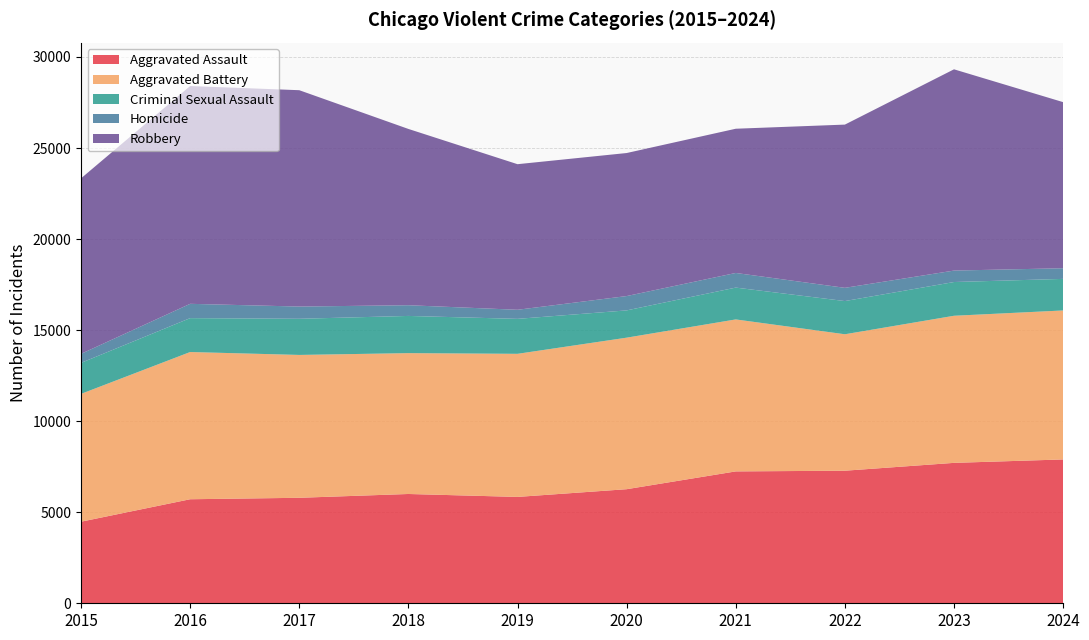

Reading left to right, extract all data points from this chart.

Aggravated Assault: 2015=4480	2016=5713	2017=5793	2018=6002	2019=5841	2020=6265	2021=7242	2022=7280	2023=7711	2024=7899
Aggravated Battery: 2015=7019	2016=8085	2017=7845	2018=7735	2019=7858	2020=8321	2021=8346	2022=7493	2023=8078	2024=8182
Criminal Sexual Assault: 2015=1703	2016=1861	2017=1985	2018=2043	2019=1920	2020=1498	2021=1748	2022=1823	2023=1853	2024=1733
Homicide: 2015=496	2016=786	2017=672	2018=588	2019=499	2020=787	2021=804	2022=727	2023=629	2024=585
Robbery: 2015=9638	2016=11960	2017=11881	2018=9681	2019=7995	2020=7855	2021=7920	2022=8964	2023=11052	2024=9122